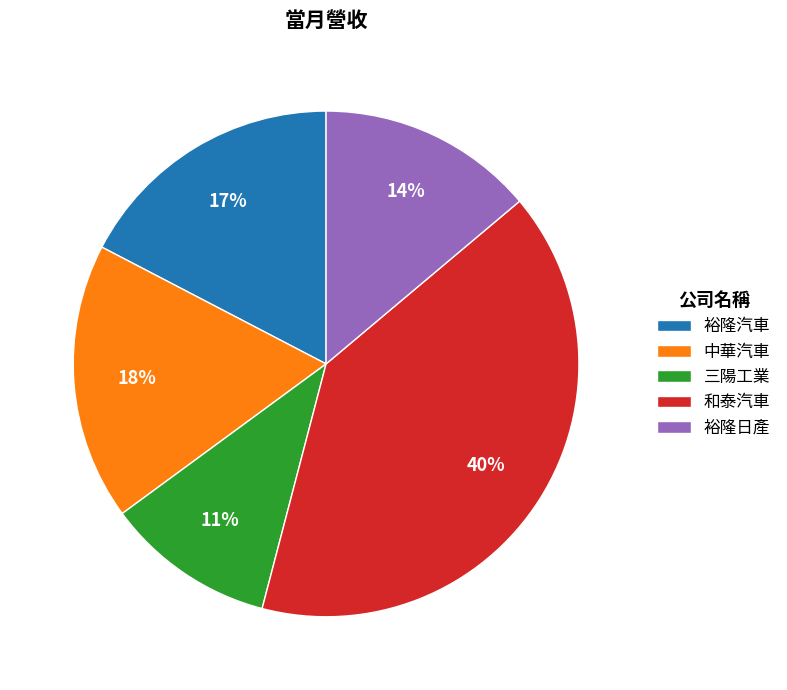

To the nearest percent, what percentage of the pie is 和泰汽車?

40%